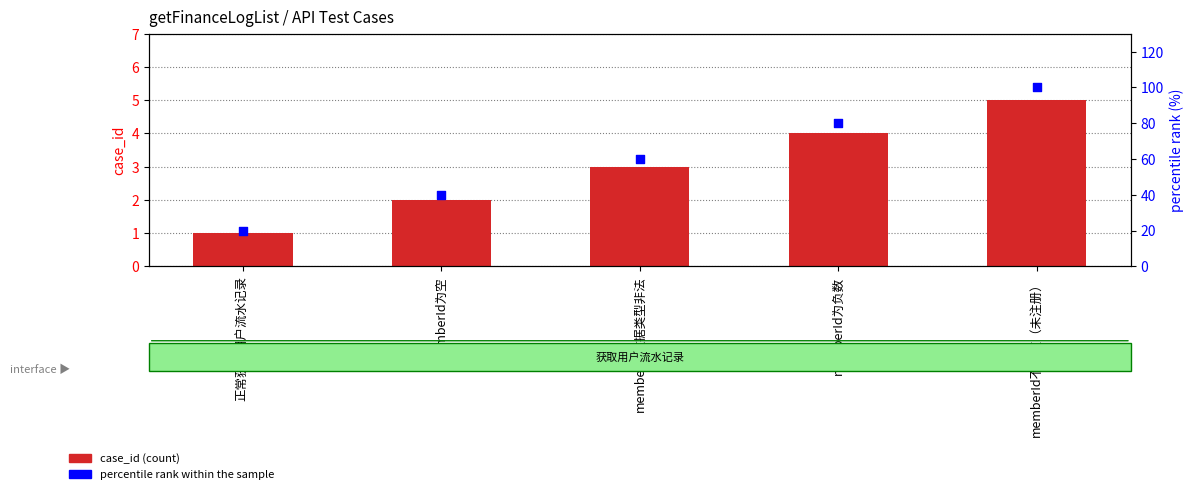

What is the total value across all series at memberId为负数?

84